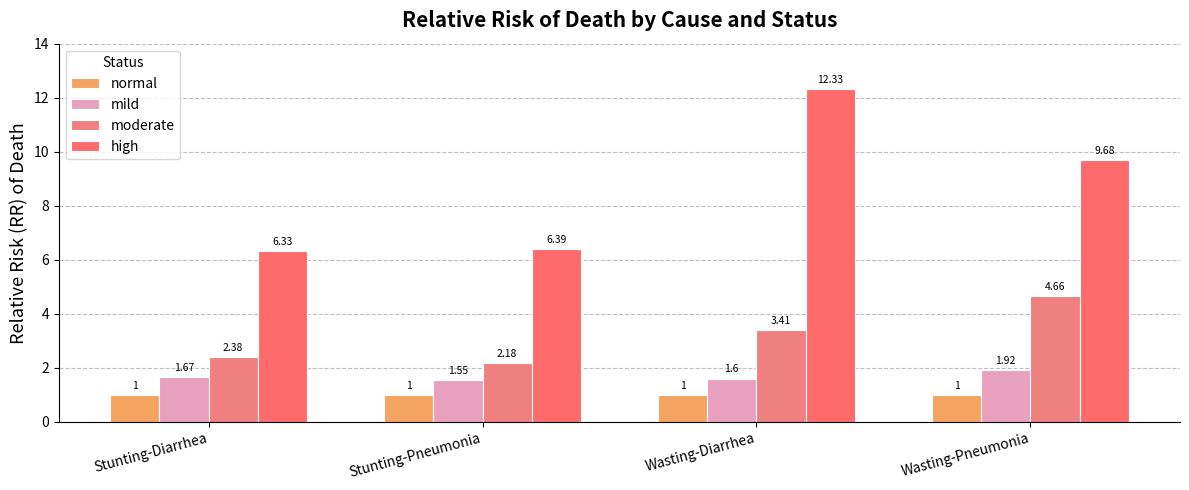

Reading left to right, list all the values displayed in this chart.

normal: 1.0	1.0	1.0	1.0
mild: 1.7	1.6	1.6	1.9
moderate: 2.4	2.2	3.4	4.7
high: 6.3	6.4	12.3	9.7